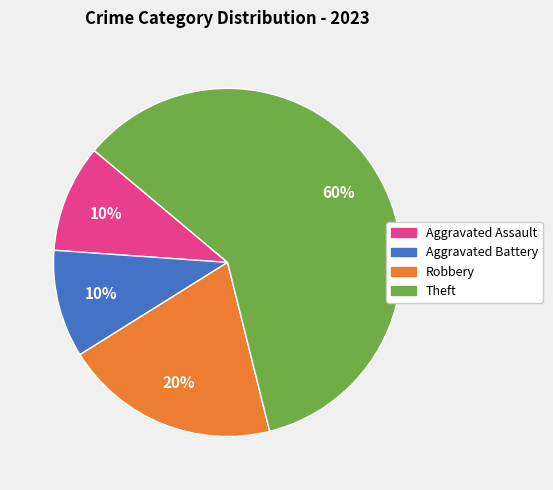

Is Theft the majority of the pie?

Yes